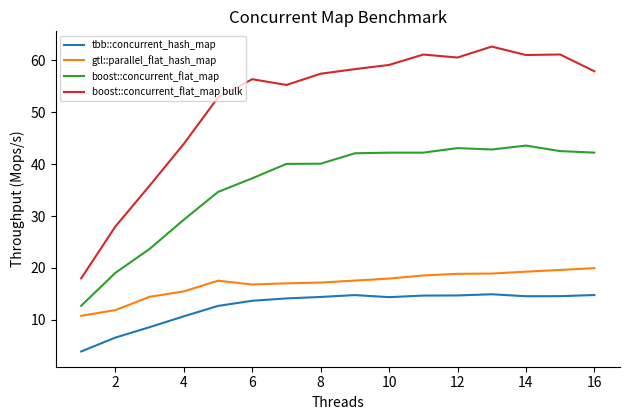

Which series has the largest total across all categories?

boost::concurrent_flat_map bulk